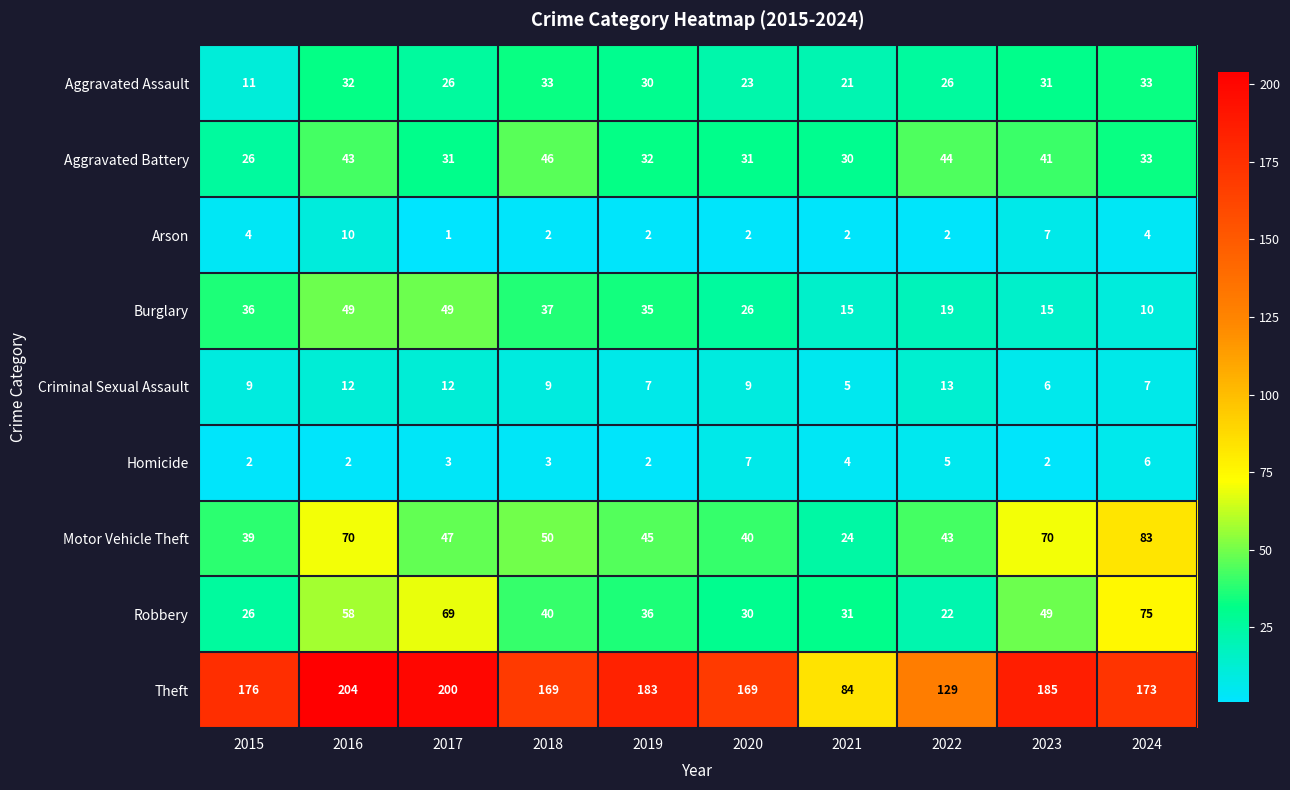

The value of Theft at 2016 is 204. True or false?

True